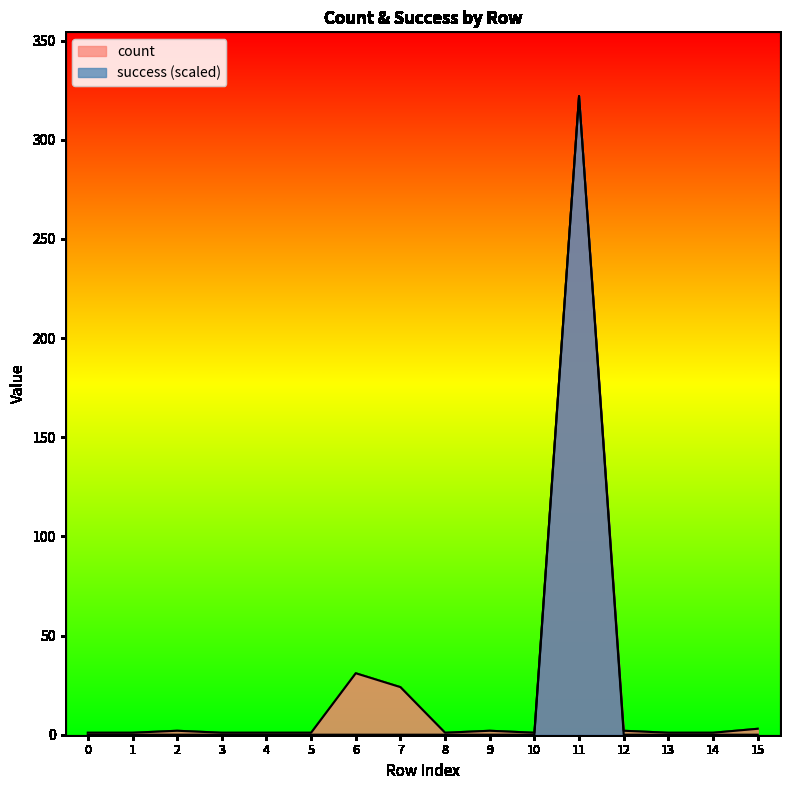

Does the chart have visible grid lines?

No